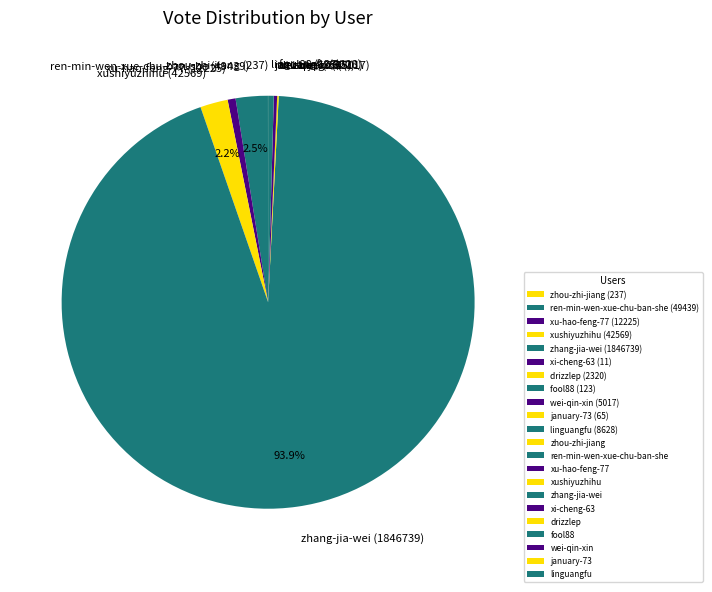

How much of the chart is everything except zhang-jia-wei (1846739)?

6.1%